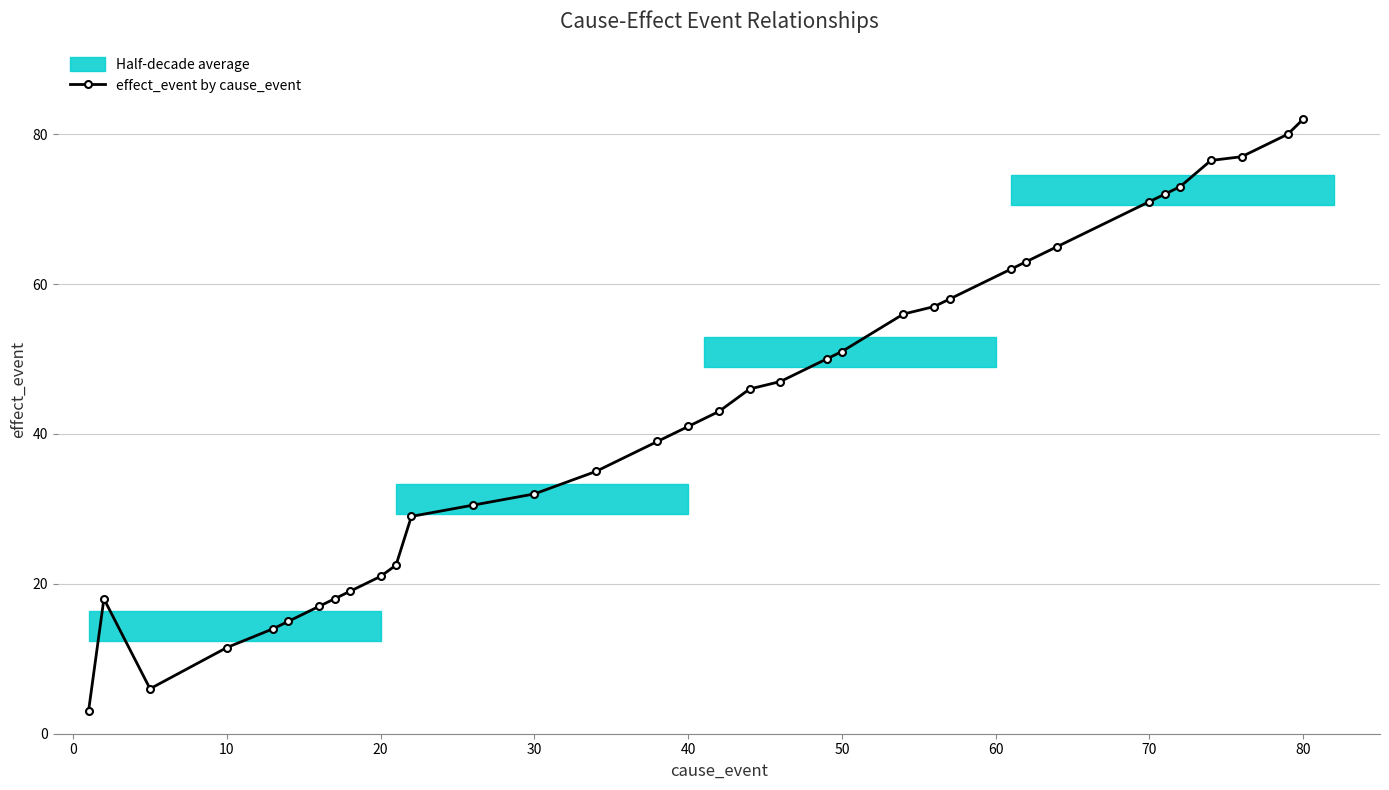

Is it true that effect_event by cause_event equals 12.5 at 40?

False